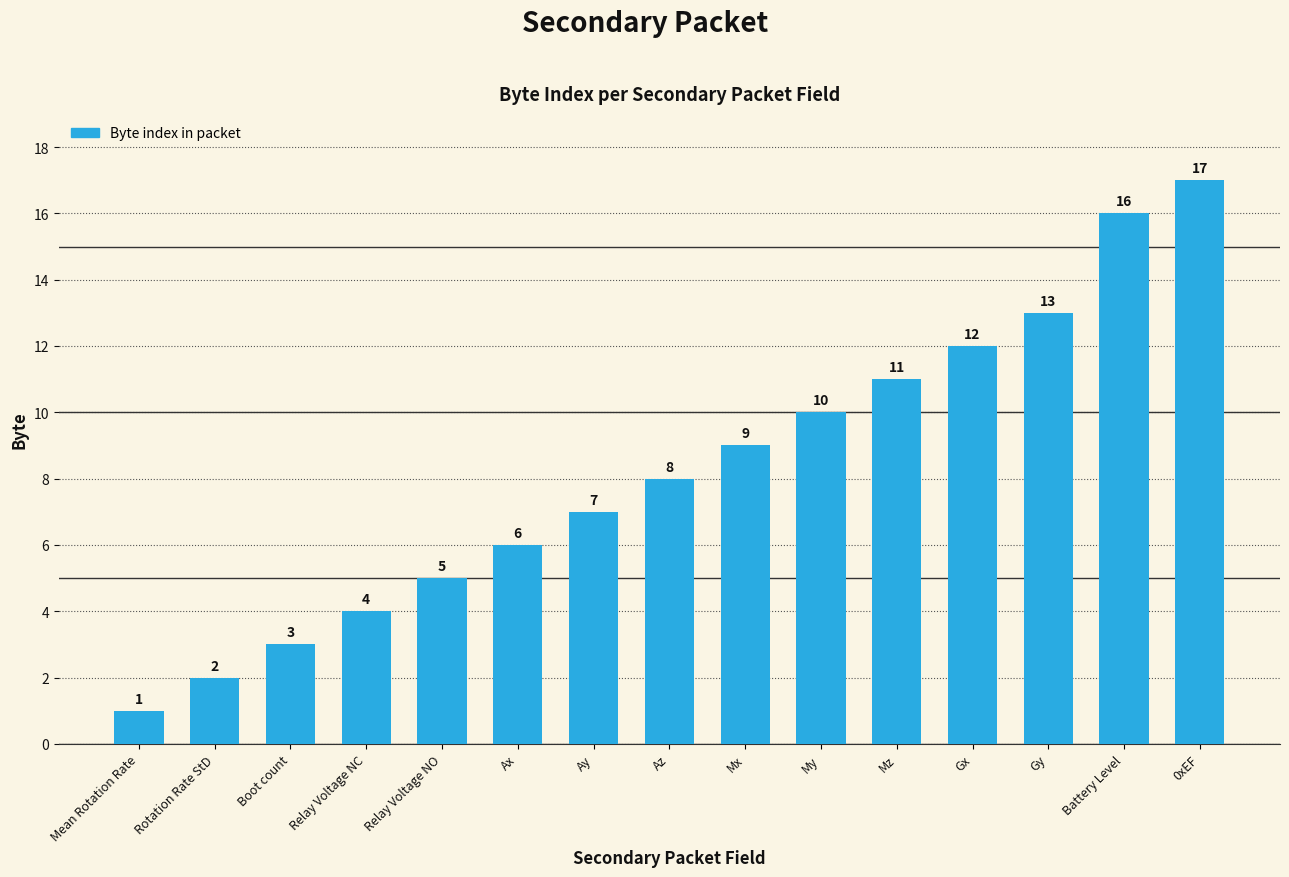

What value does the data have at Az?

8